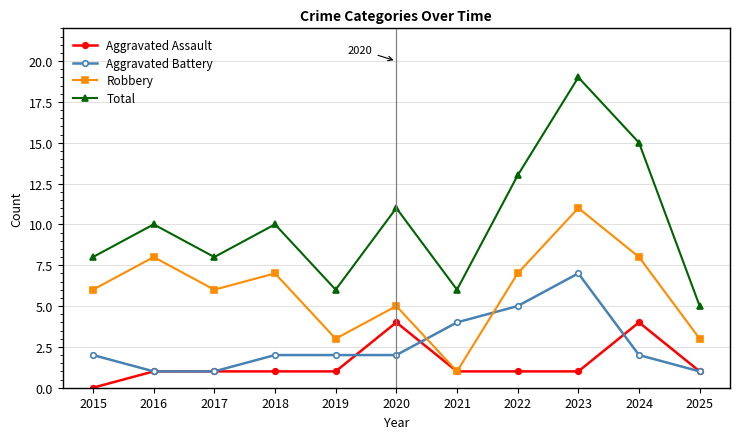

What is the difference between the second highest and minimum values in the Aggravated Battery series?

4